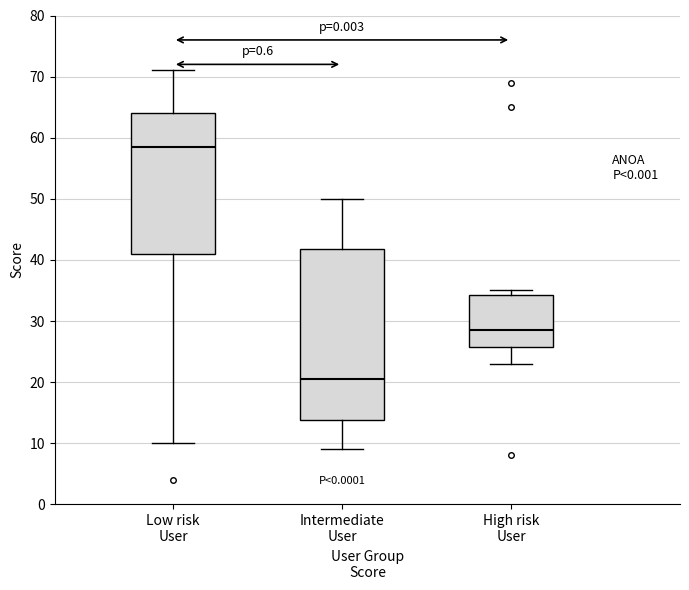

Which box is the tallest, from its lower edge to its upper edge?

Intermediate User